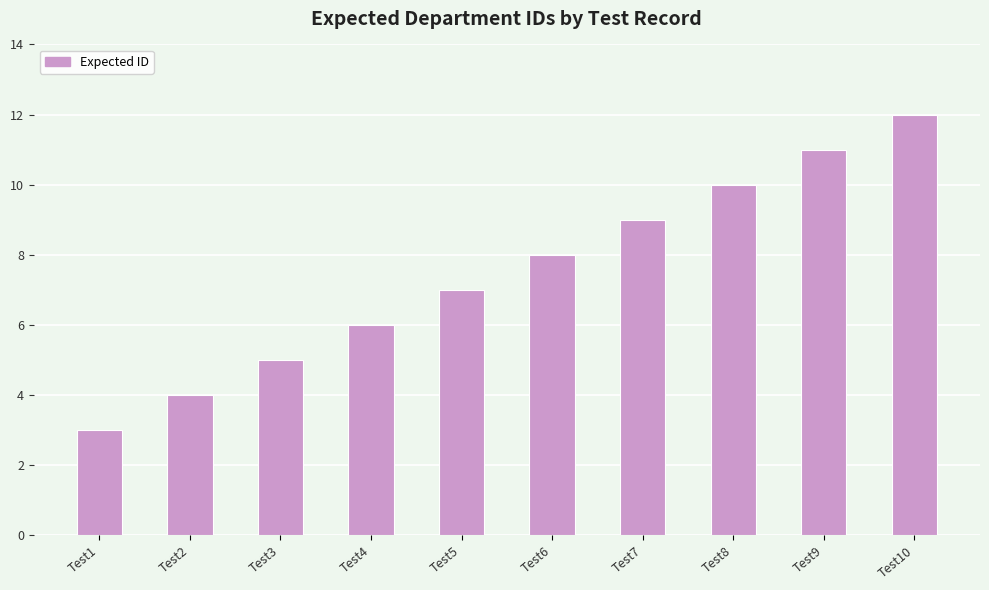

List the labels in order of value, smallest first.

Test1, Test2, Test3, Test4, Test5, Test6, Test7, Test8, Test9, Test10